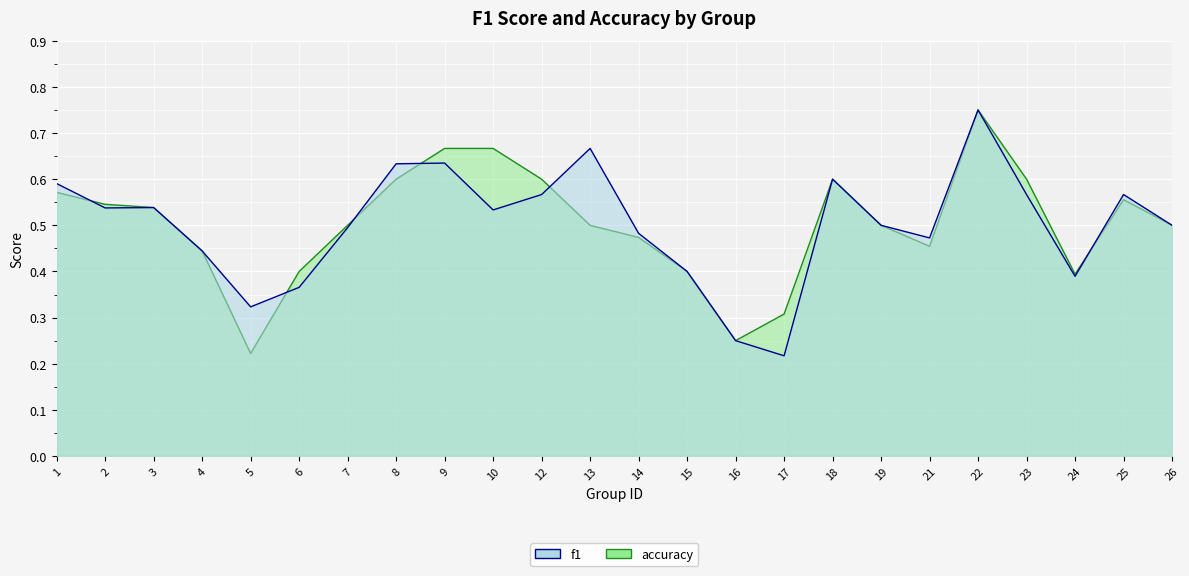

What is the difference between the maximum and second lowest values in the accuracy series?

0.5